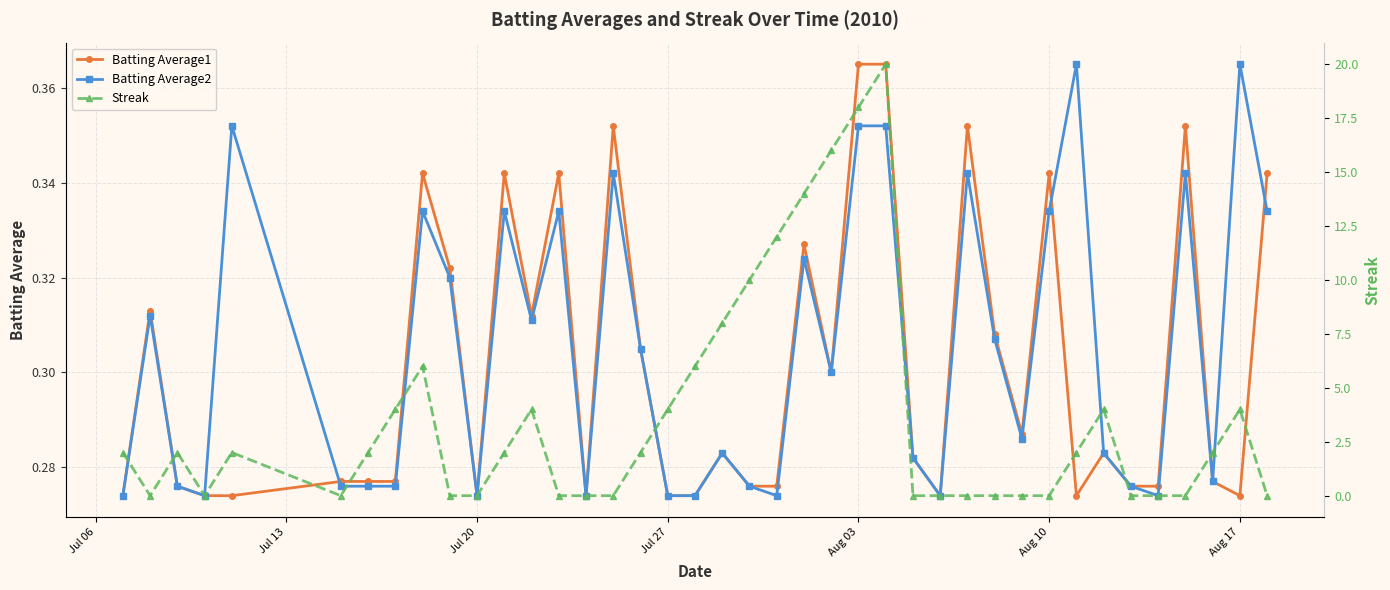

True or false: Batting Average1 and Streak intersect in this chart.

True